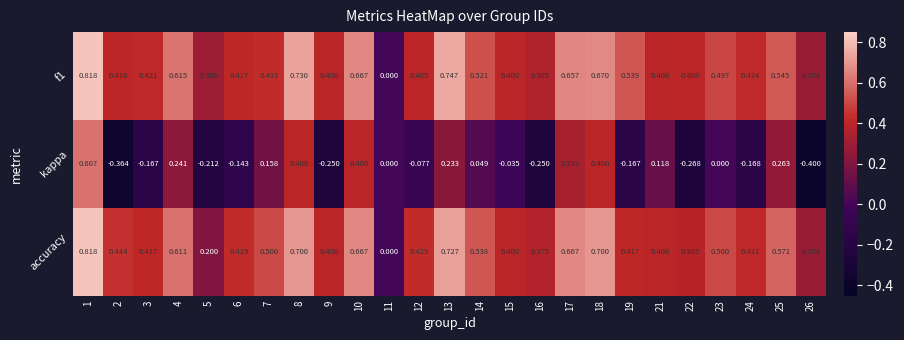

Which series has the largest range (max minus min)?

kappa